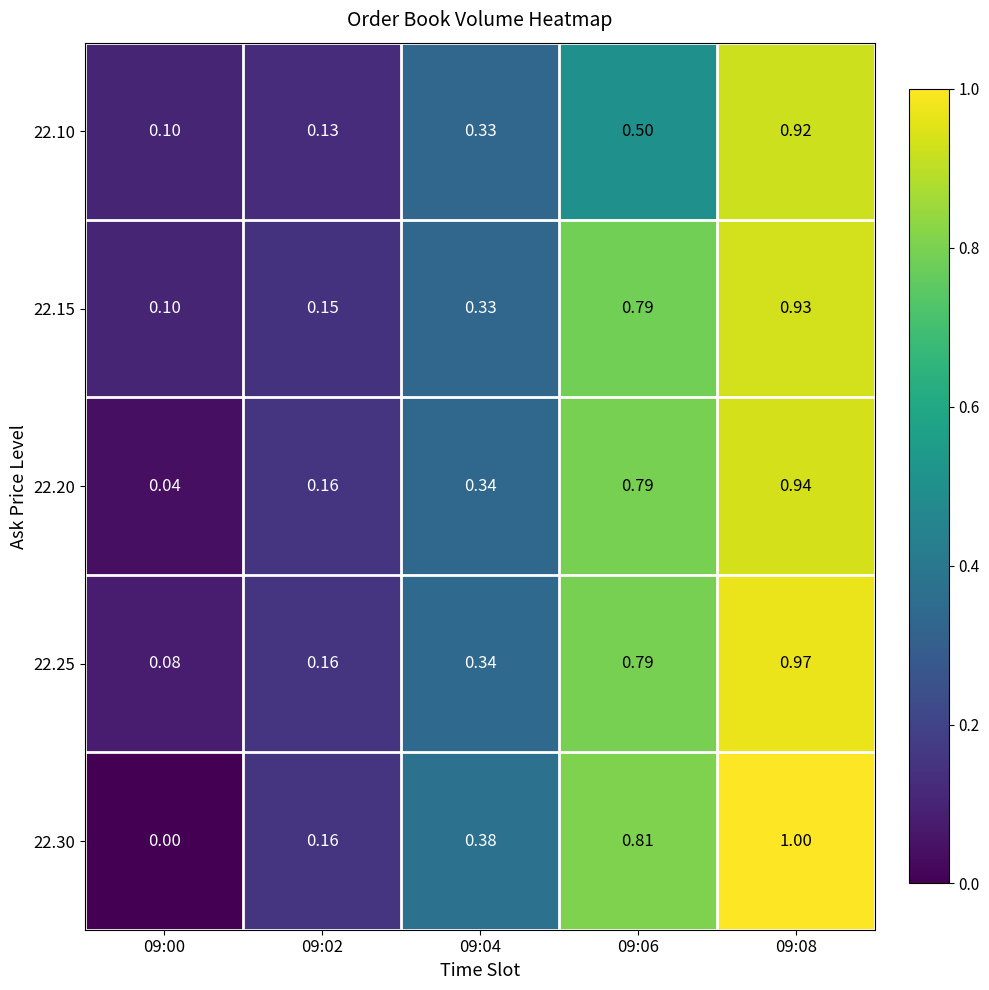

At how many categories does at least one series exceed 0?

5